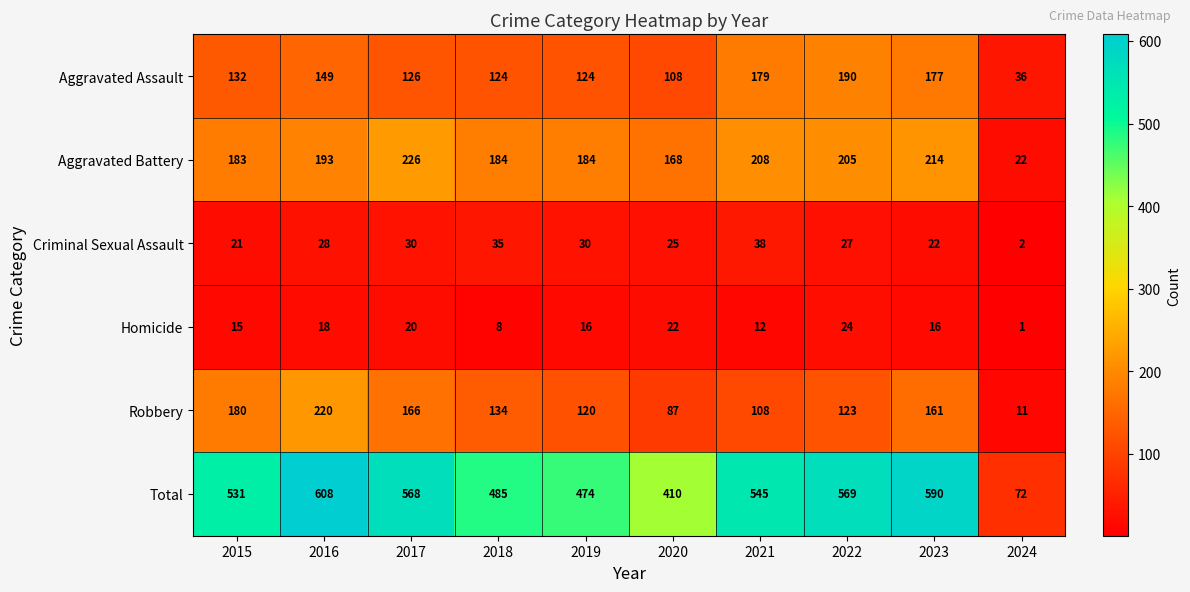

Count the number of data series in this chart.

6